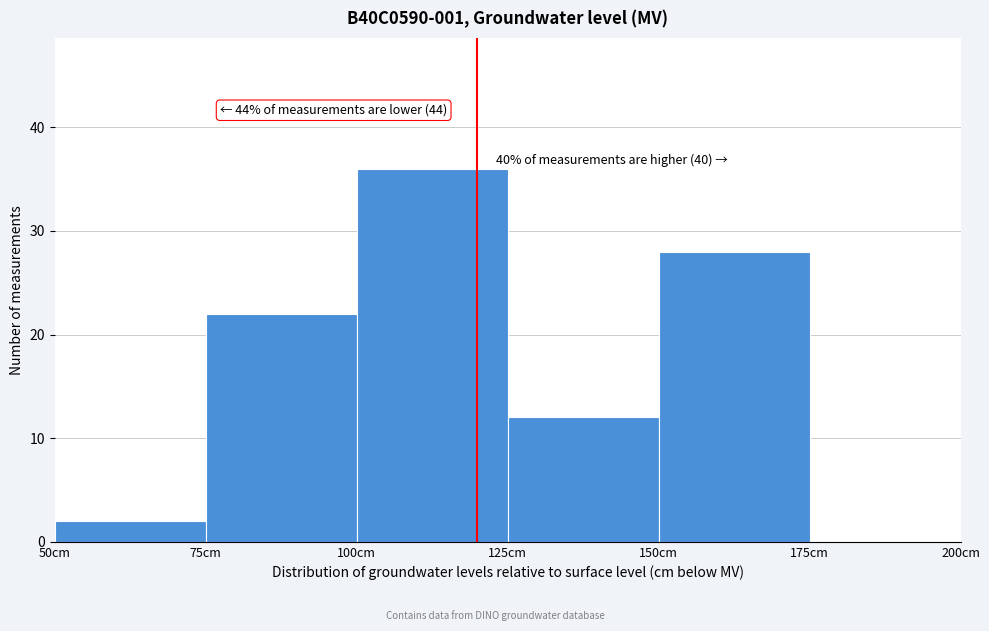

Over which range of the x-axis is the bar tallest?

100 to 125